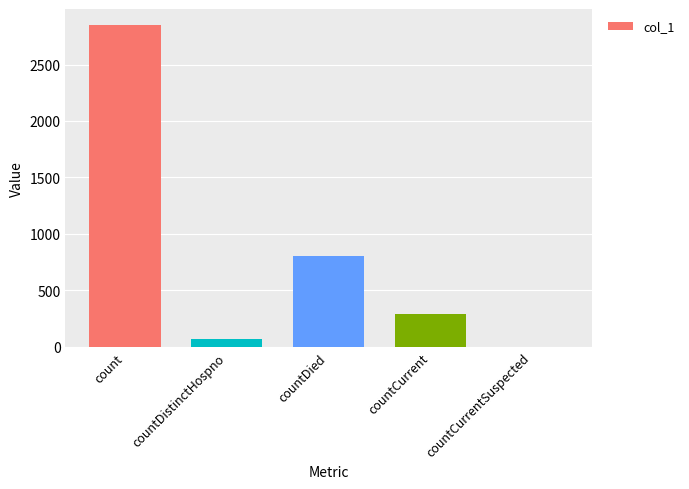

The value at countDistinctHospno is 67. True or false?

True